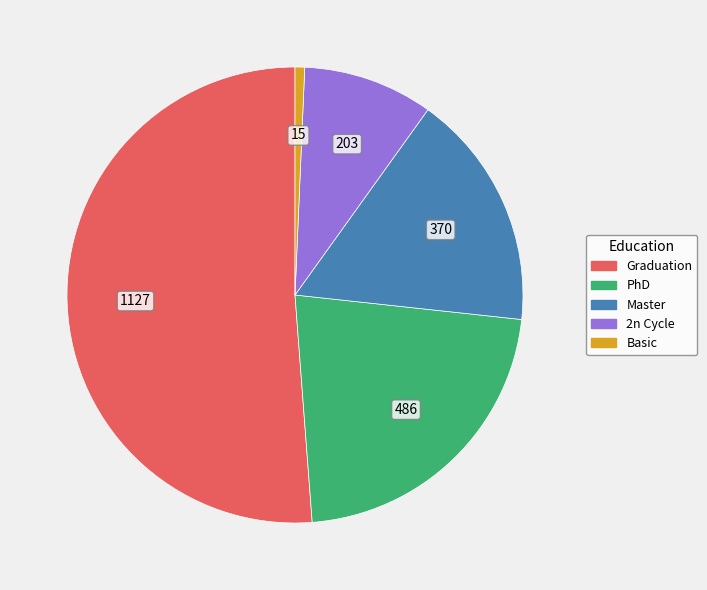

Rank the categories by value from highest to lowest.

Graduation, PhD, Master, 2n Cycle, Basic